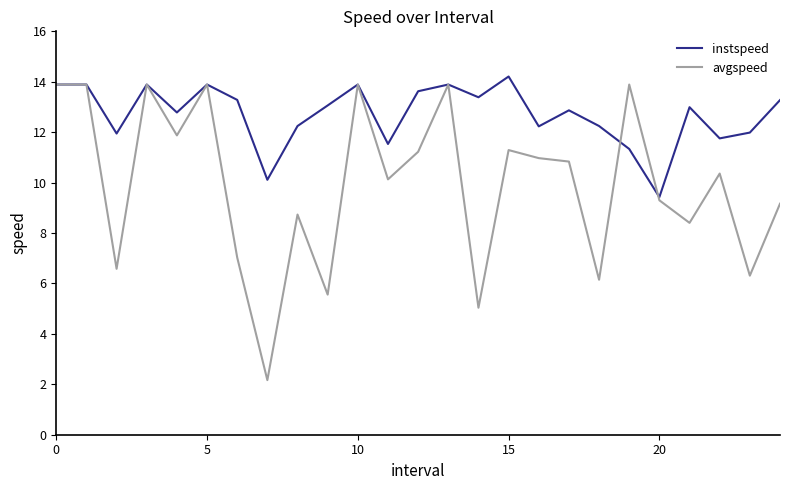

What are all the series names shown in the legend?

instspeed, avgspeed